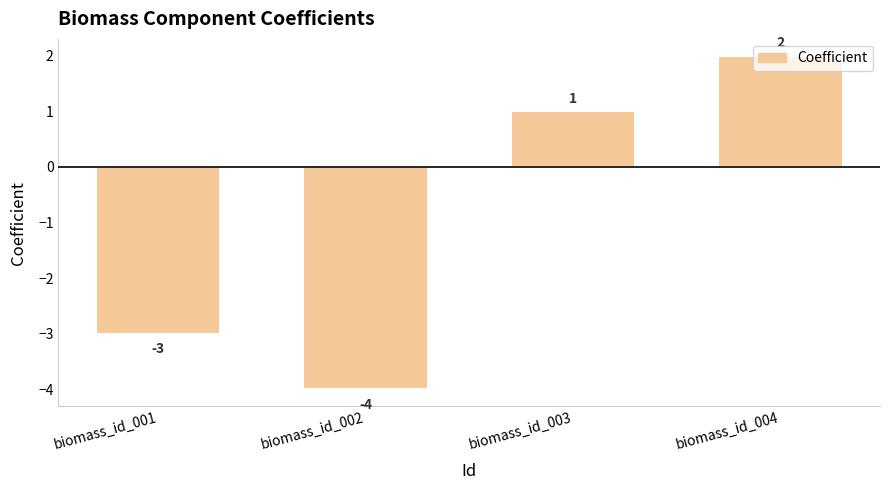

What value does the data have at biomass_id_002?

-4